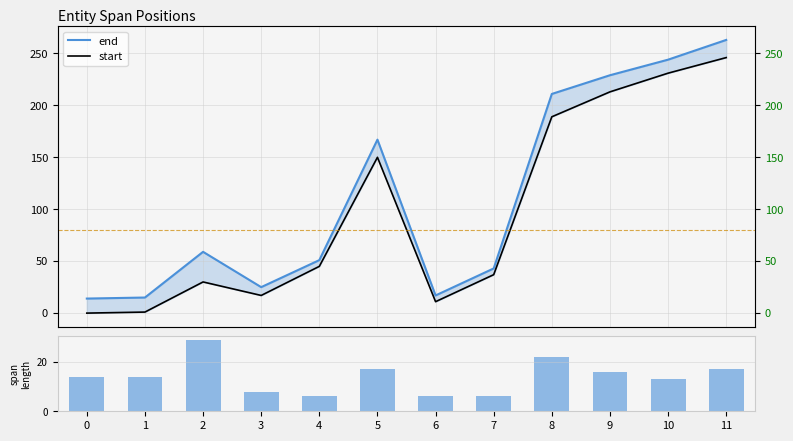

What is the difference between the end values at 3 and 2?

34